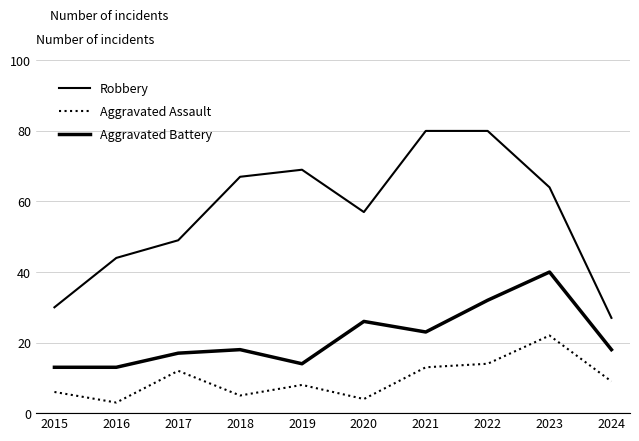

How many lines are shown in the chart?

3